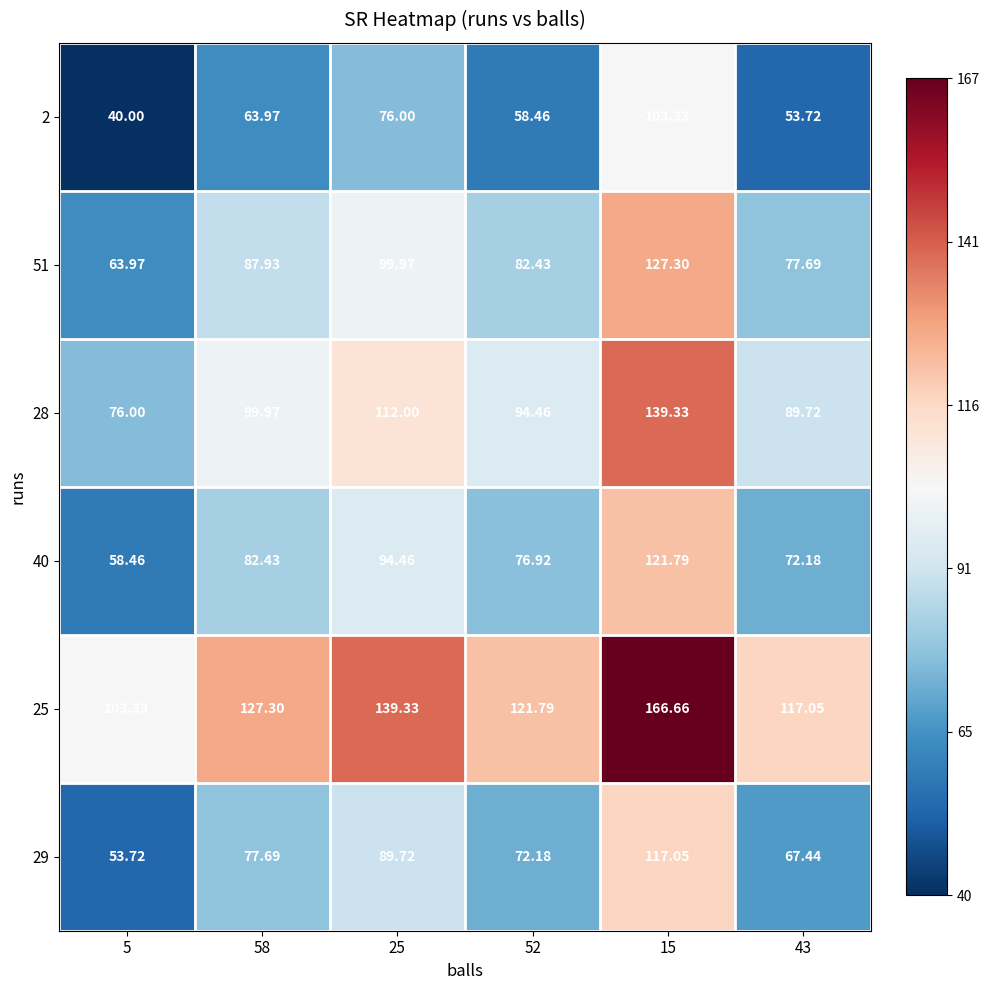

How many series are shown in this chart?

6